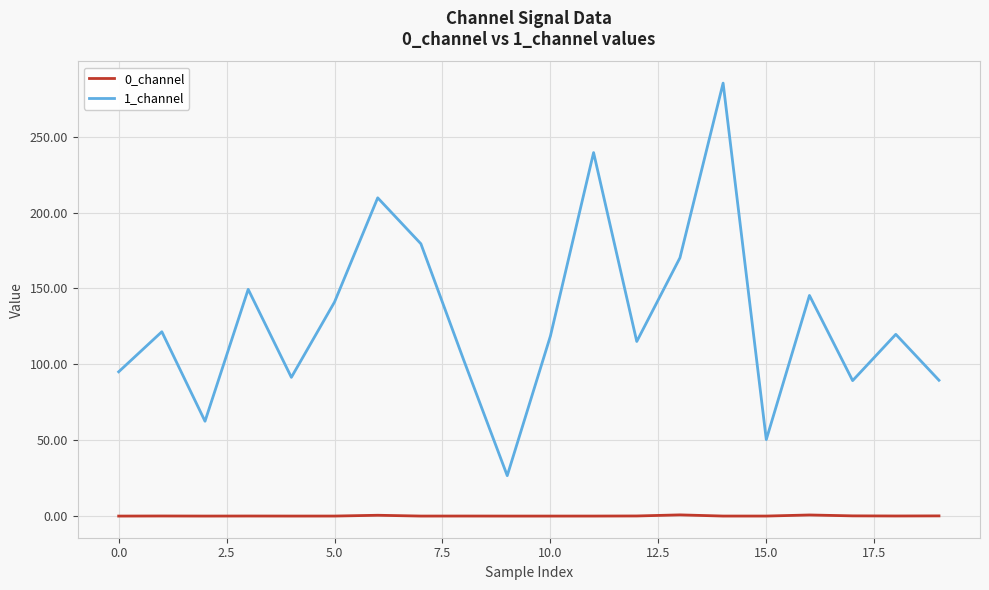

True or false: 1_channel and 0_channel intersect in this chart.

False